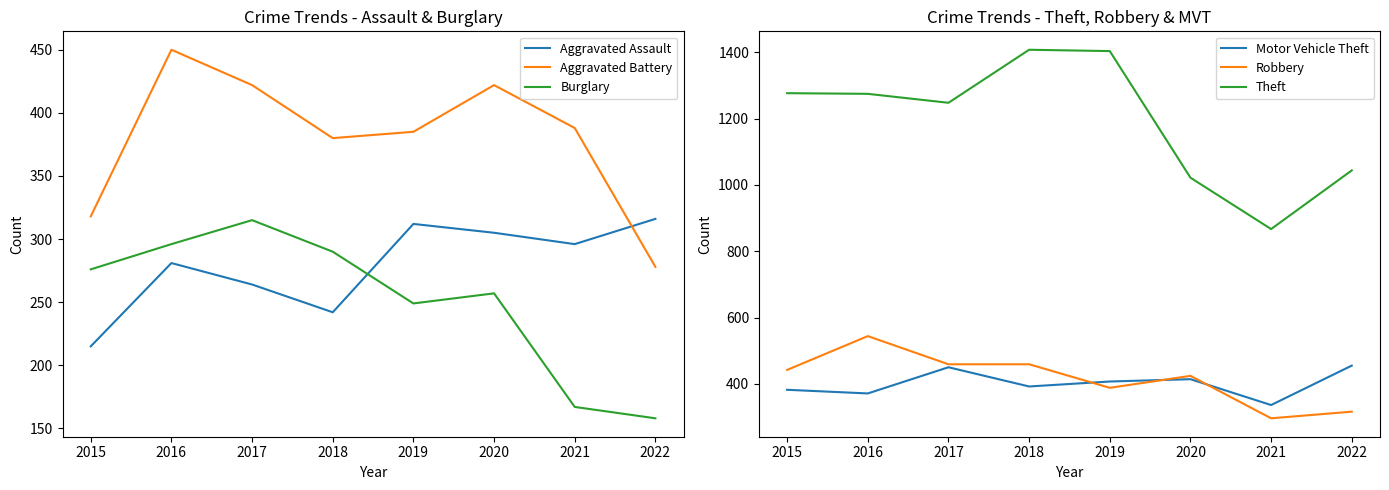

What is the minimum value shown in the chart?

158